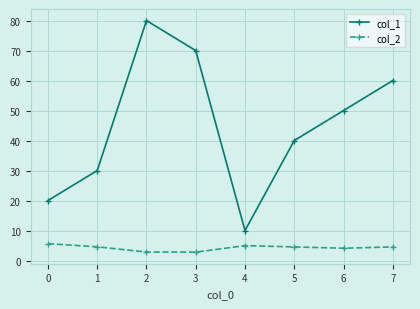

How many data points in col_1 are less than 50?

4